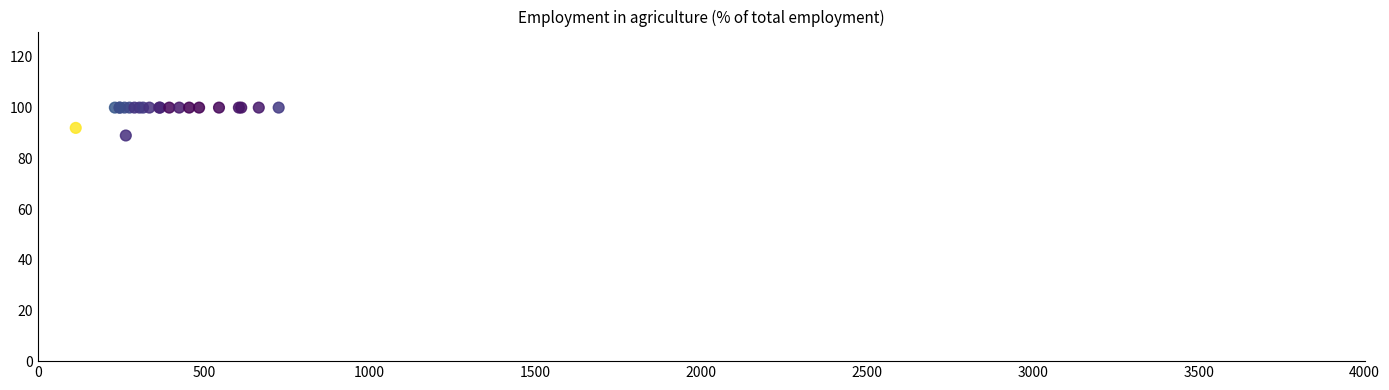

What Y value in the scatter plot is closest to 94?

92